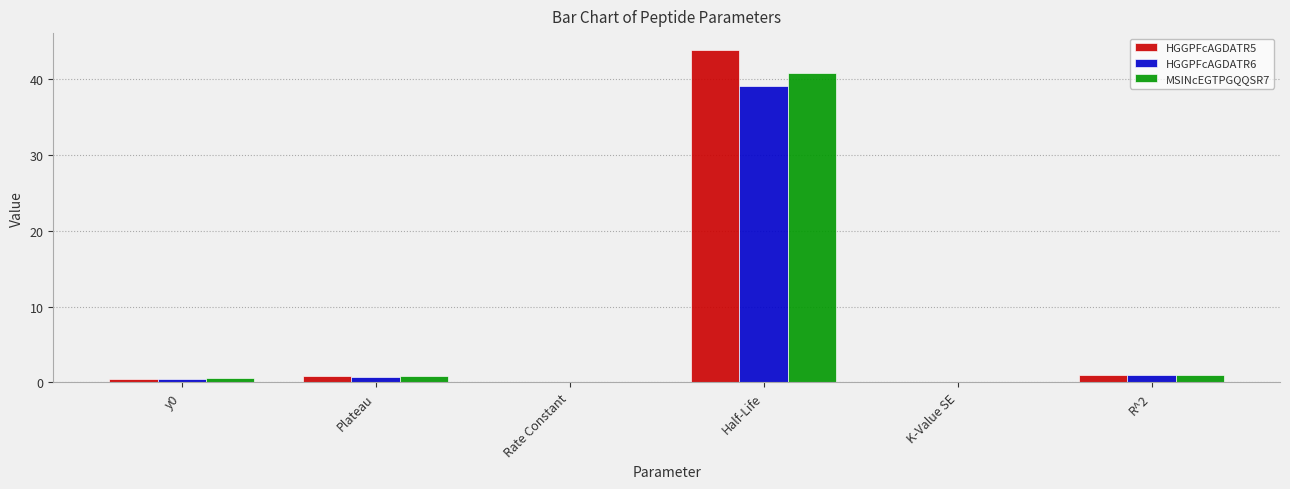

Is it true that HGGPFcAGDATR6 equals 39.1 at Half-Life?

True